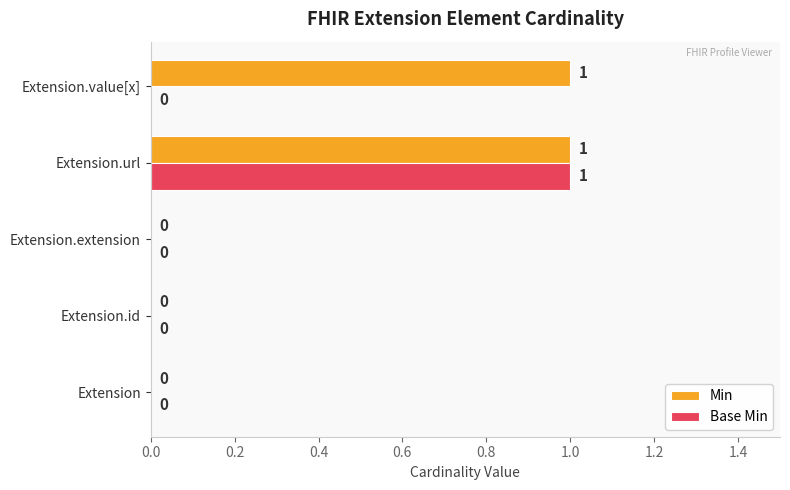

How many values in Base Min are above zero?

1